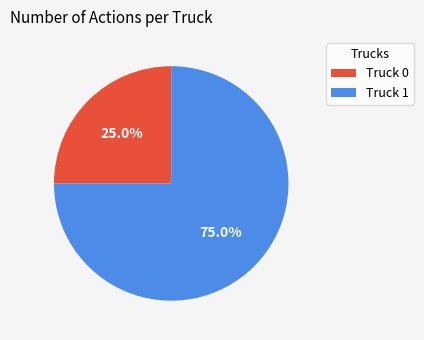

Between Truck 0 and Truck 1, which is larger?

Truck 1